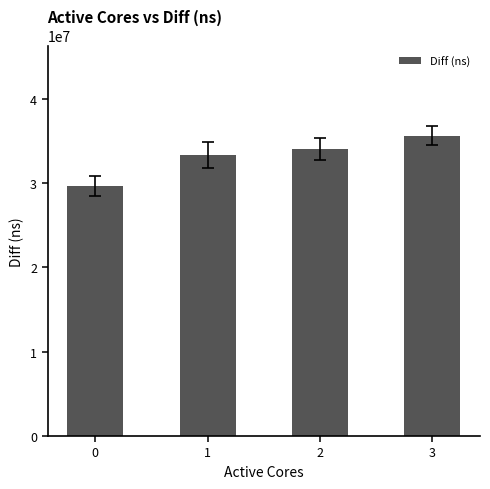

What is the sum of all values?

132672116